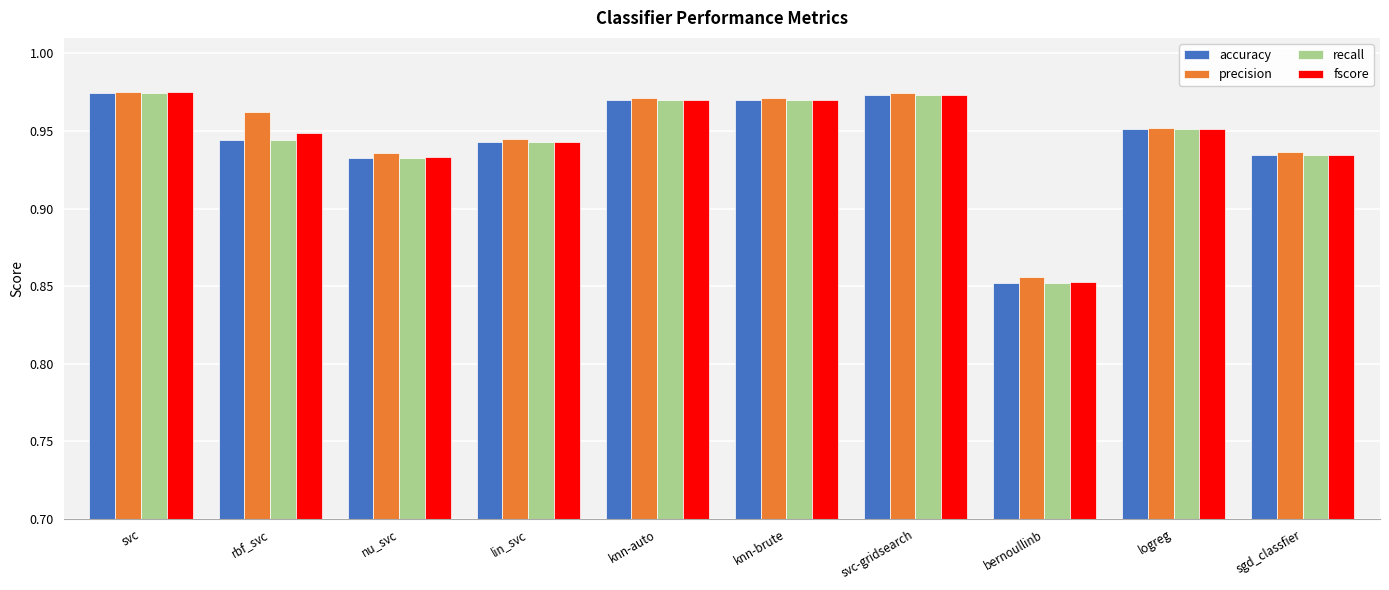

Which series changed the most between svc-gridsearch and logreg?

precision